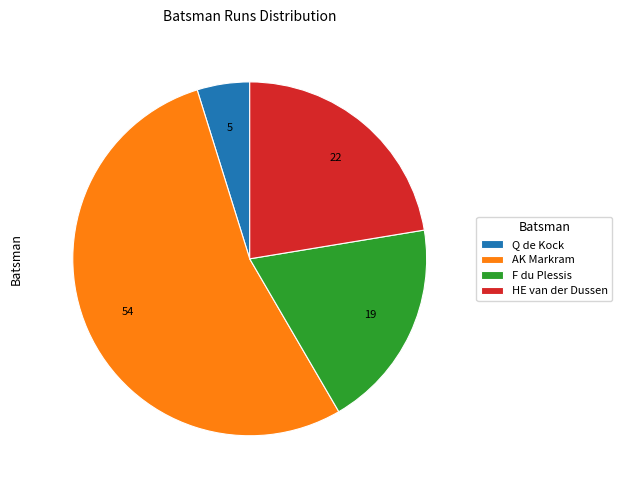

How many slices are in this pie chart?

4